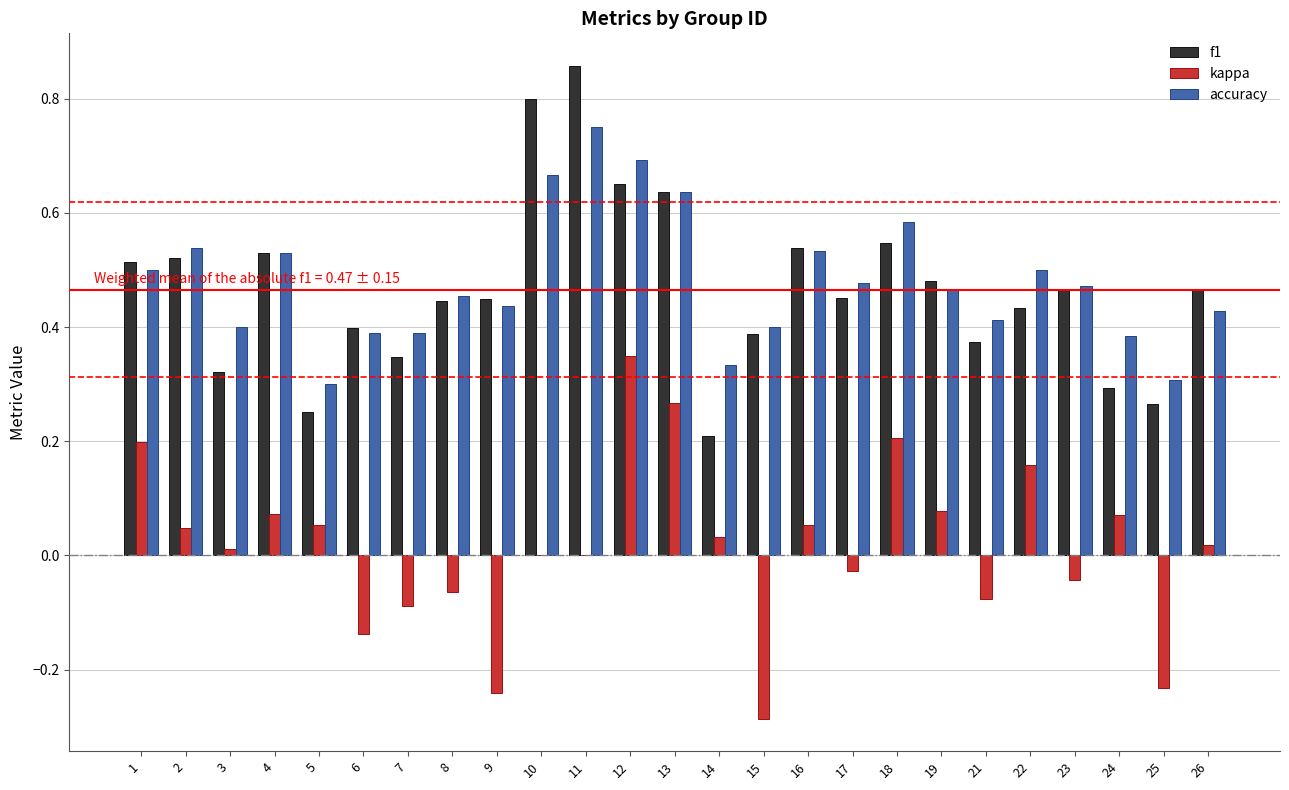

How many groups of bars are there?

25